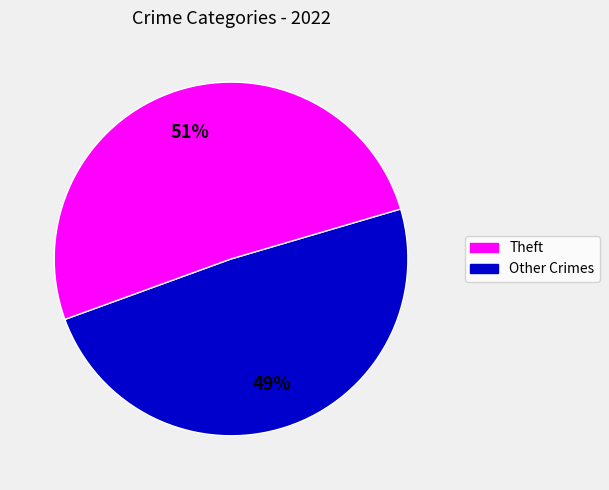

Is there any slice that represents more than half of the pie?

Yes